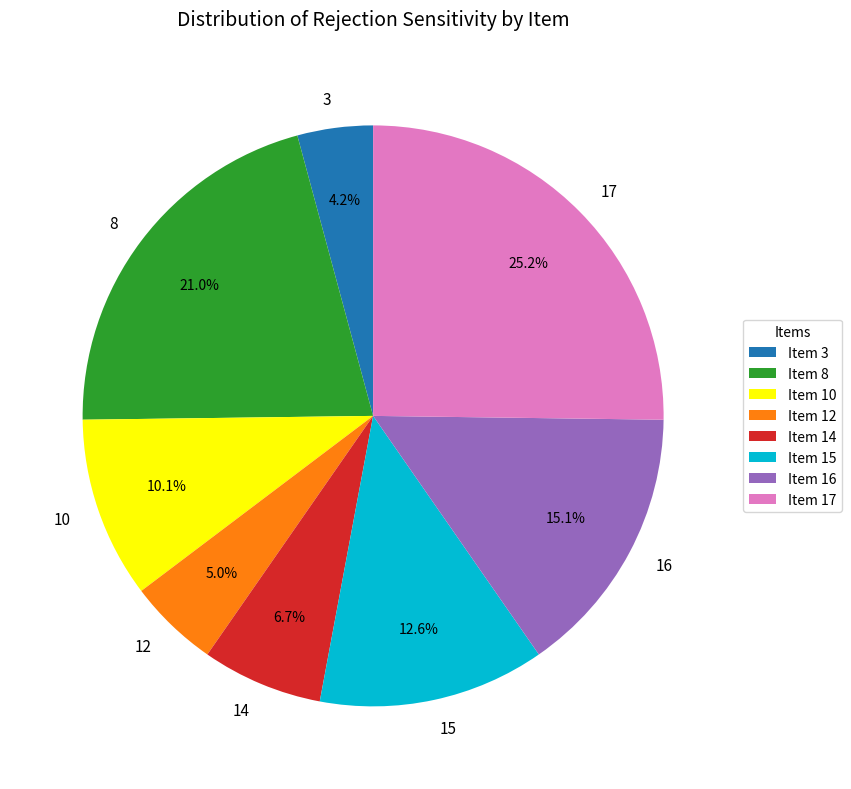

Approximately how many times larger is the value at Item 17 compared to Item 10?

2.5